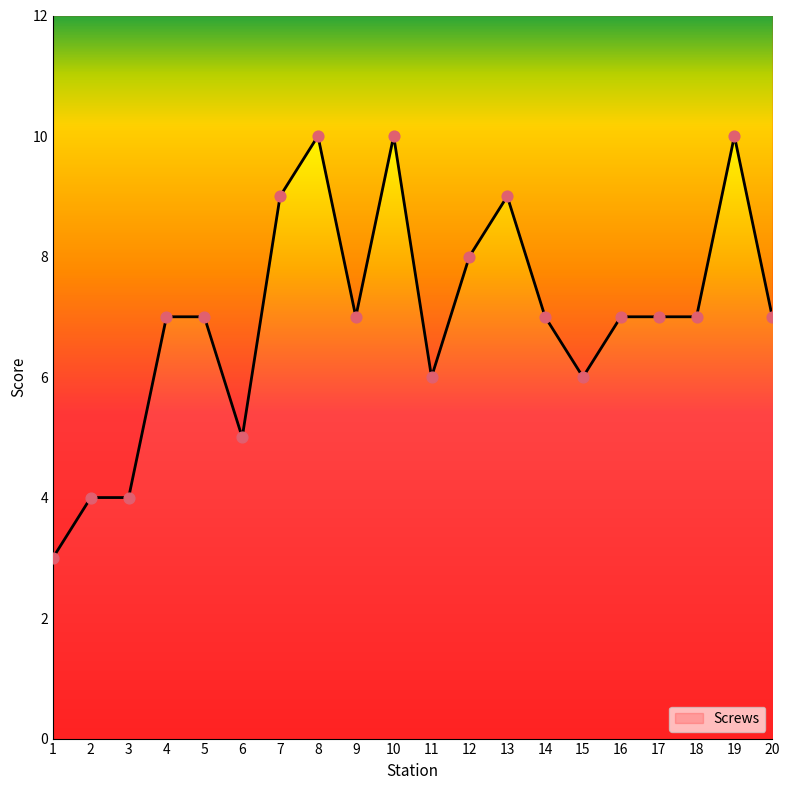

Approximately how many times larger is the value at 19 compared to 14?

1.4